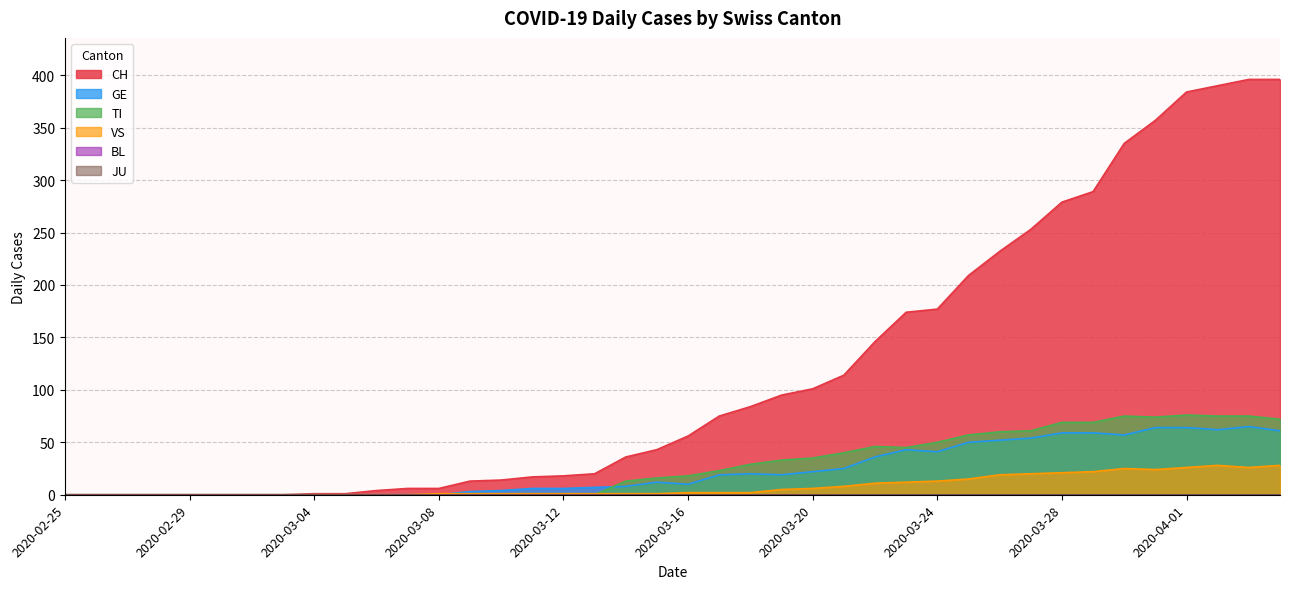

Rank the series at 2020-03-01 from highest to lowest value.

CH, GE, TI, VS